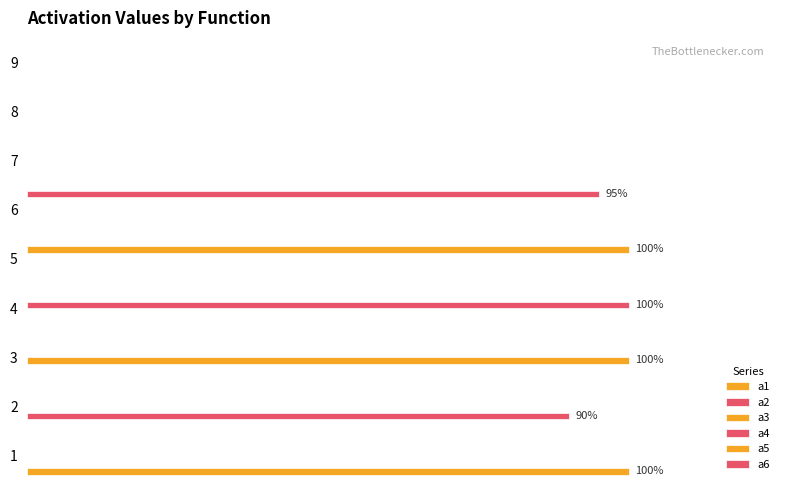

How many series are shown in this chart?

6